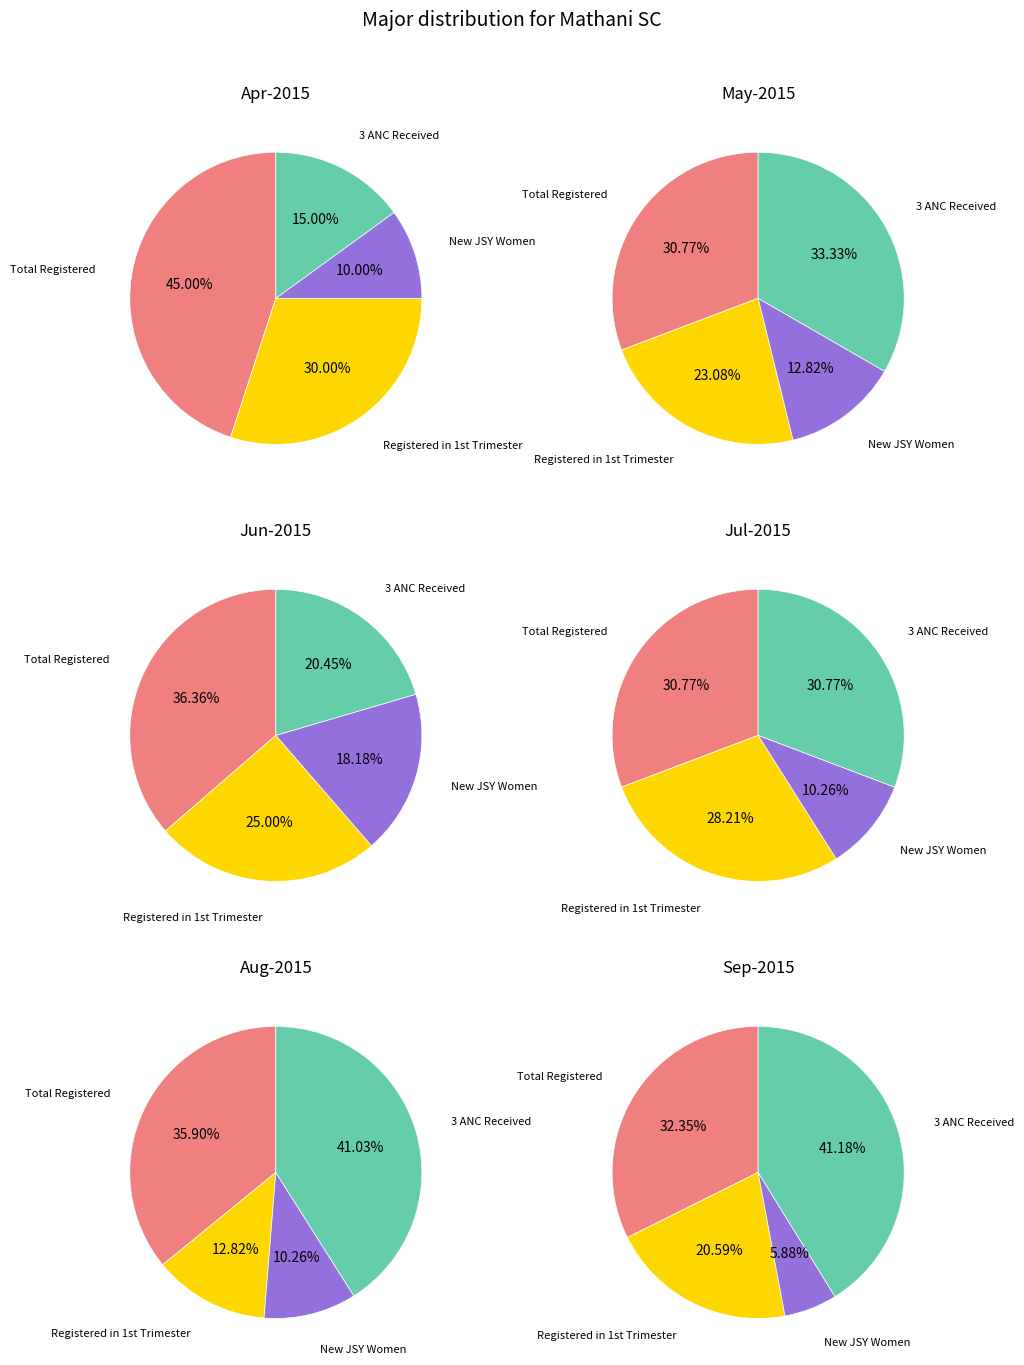

What percentage is the New JSY Women slice, to the nearest percent?

10%